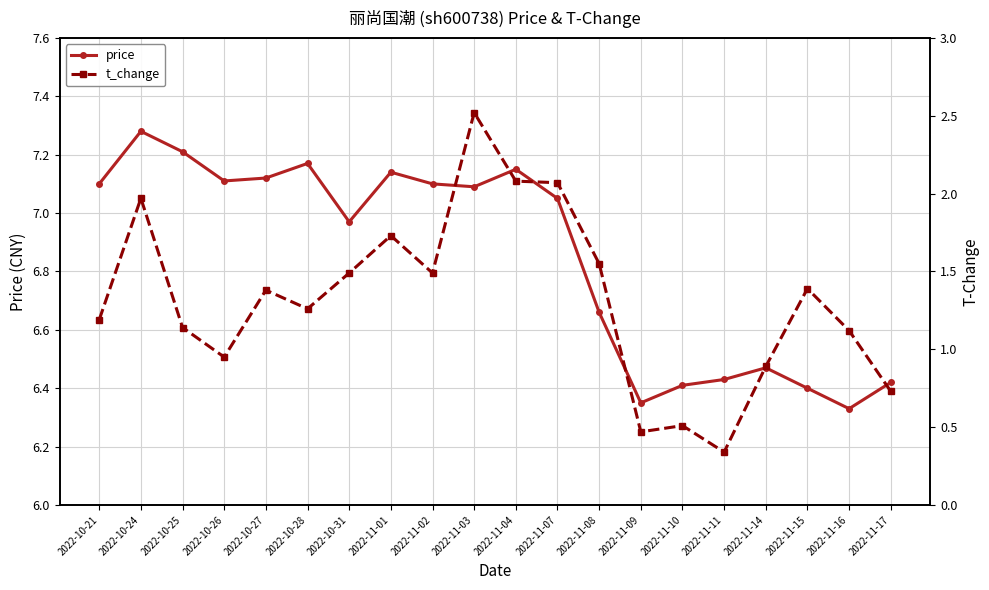

What is the smallest value displayed?

0.3